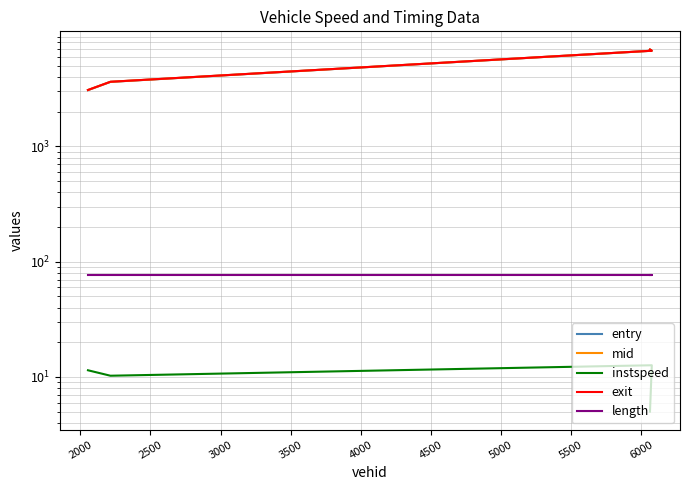

What value does the mid series have at 2000?

3639.1